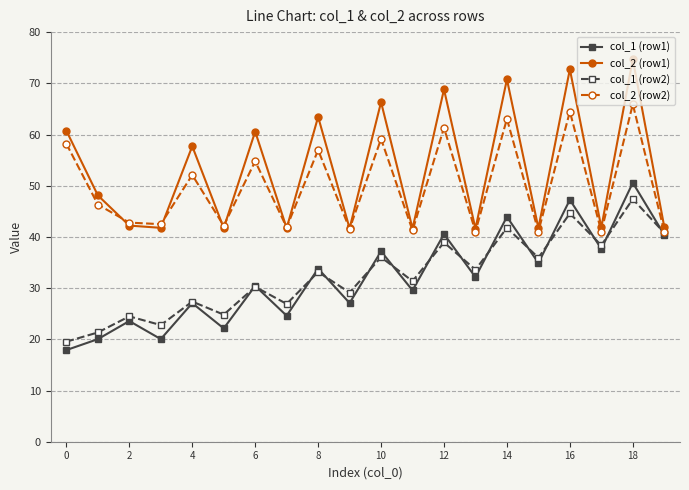

True or false: col_1 (row2) has more than 1 interior local peaks.

True